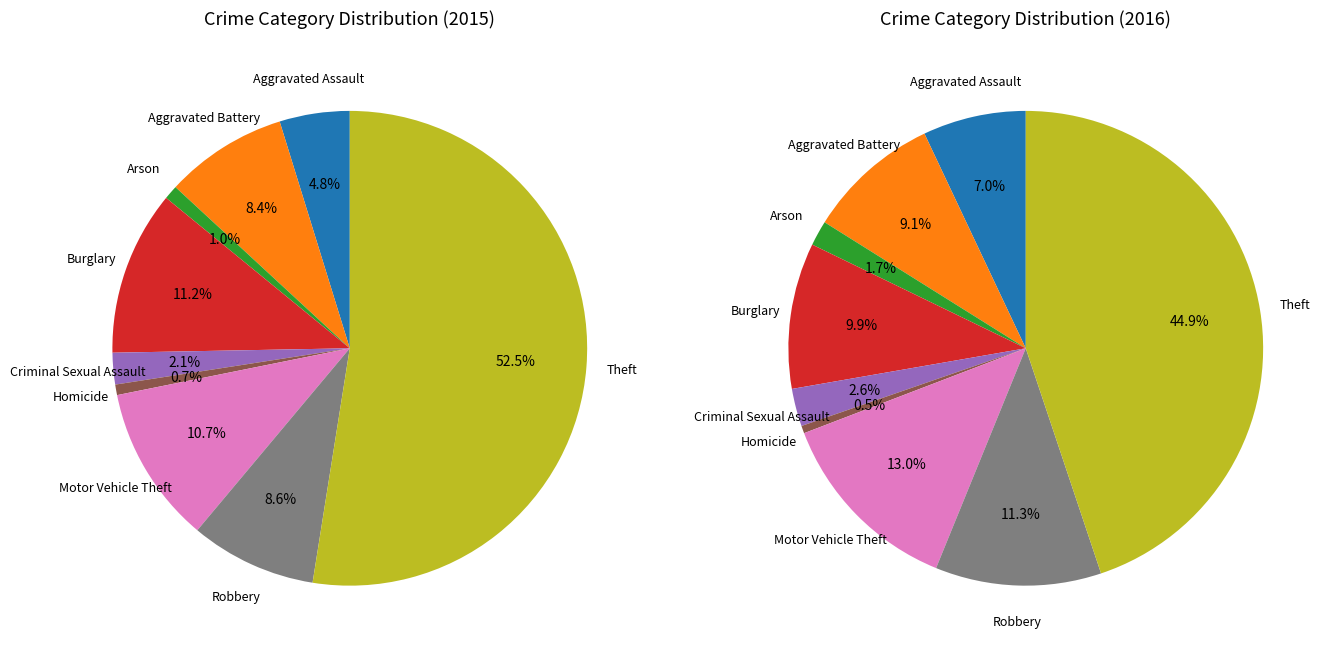

Is Theft the majority of the pie?

Yes